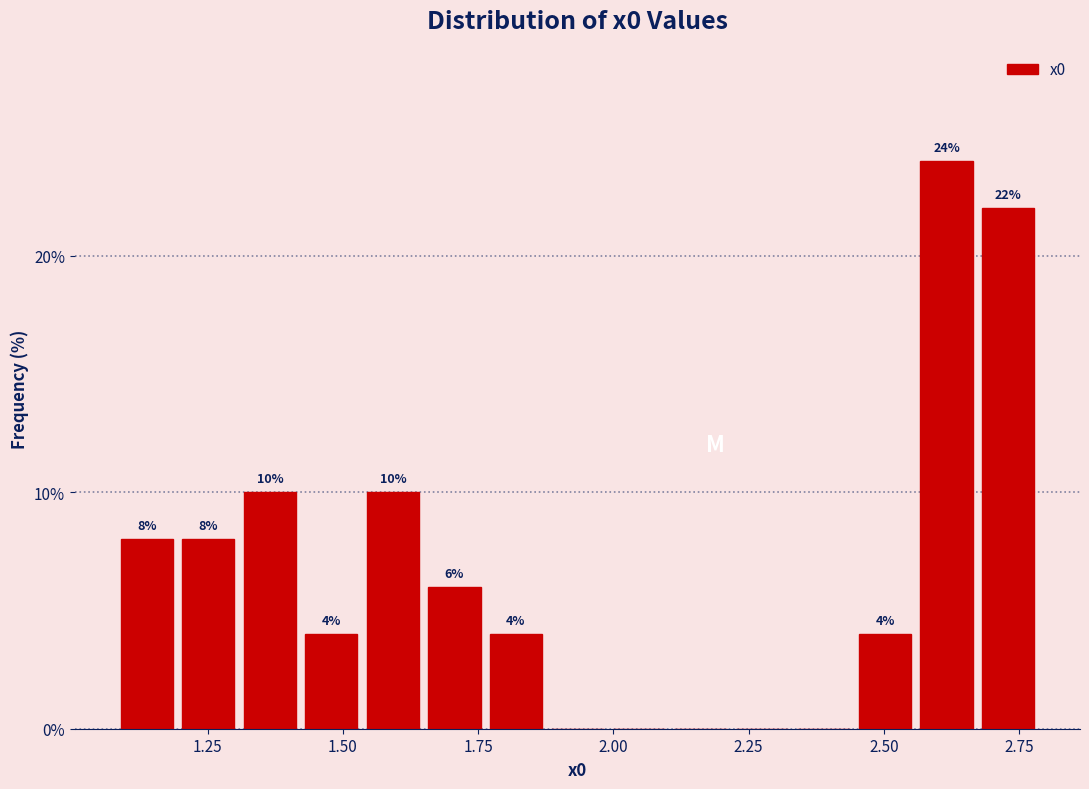

Around what value on the x-axis is the tallest bar? Give the approximate position of its centre, as read against the axis.

2.60